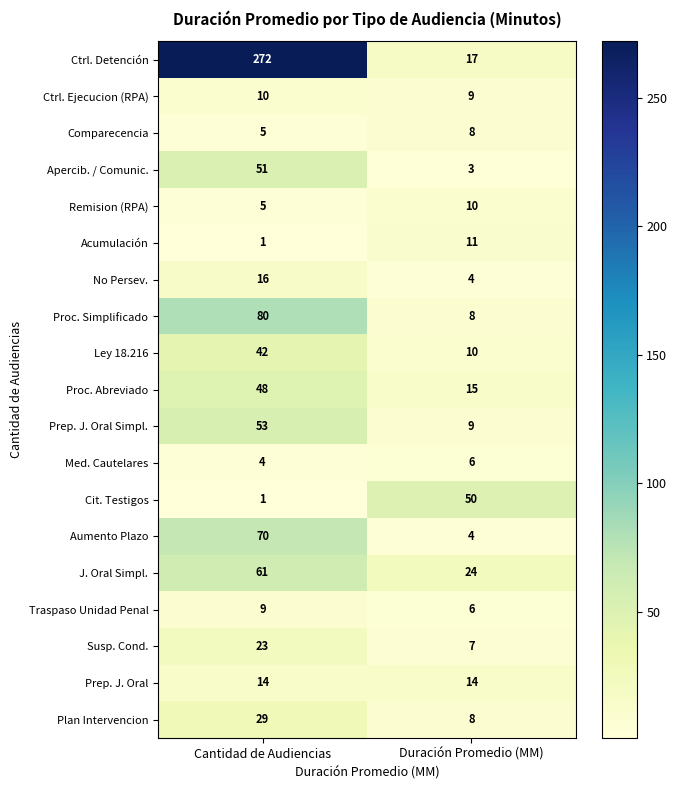

Where is Proc. Abreviado nearest to the value 31?

Duración Promedio (MM)